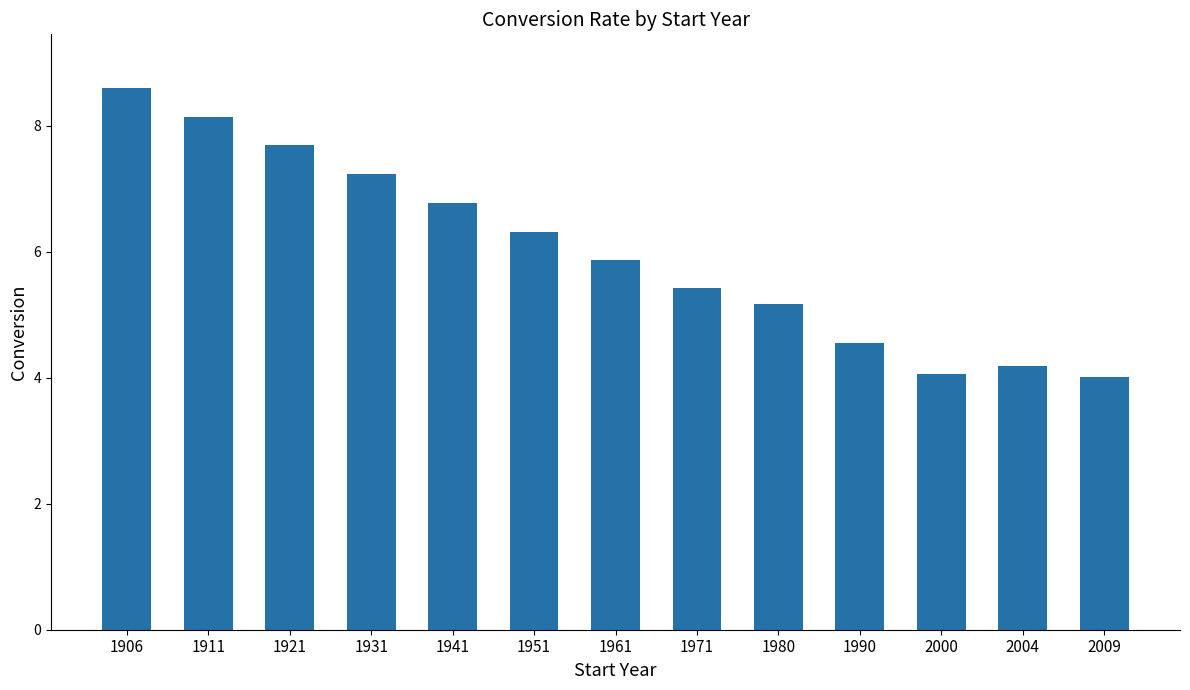

Does the chart contain stacked bars?

No